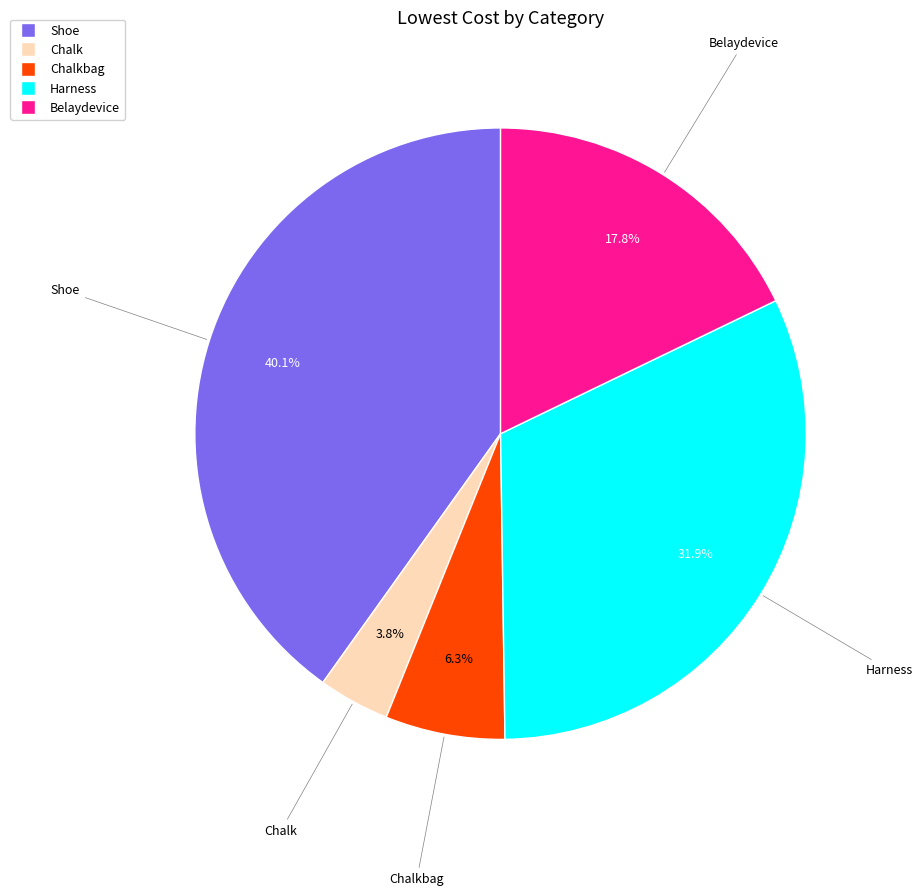

Does any single category account for the majority?

No